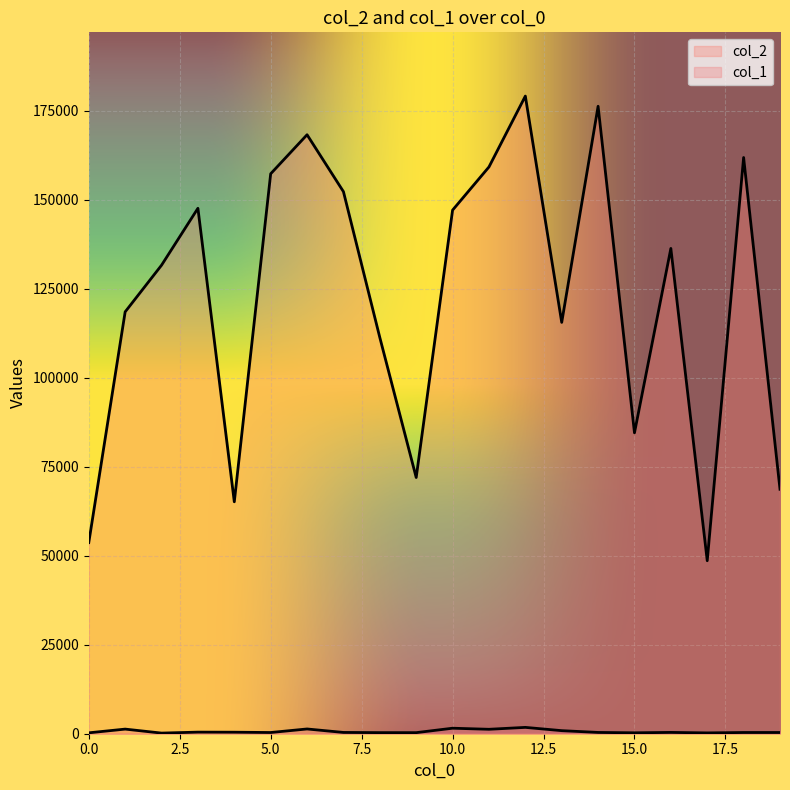

True or false: col_1 and col_2 cross at least once.

False